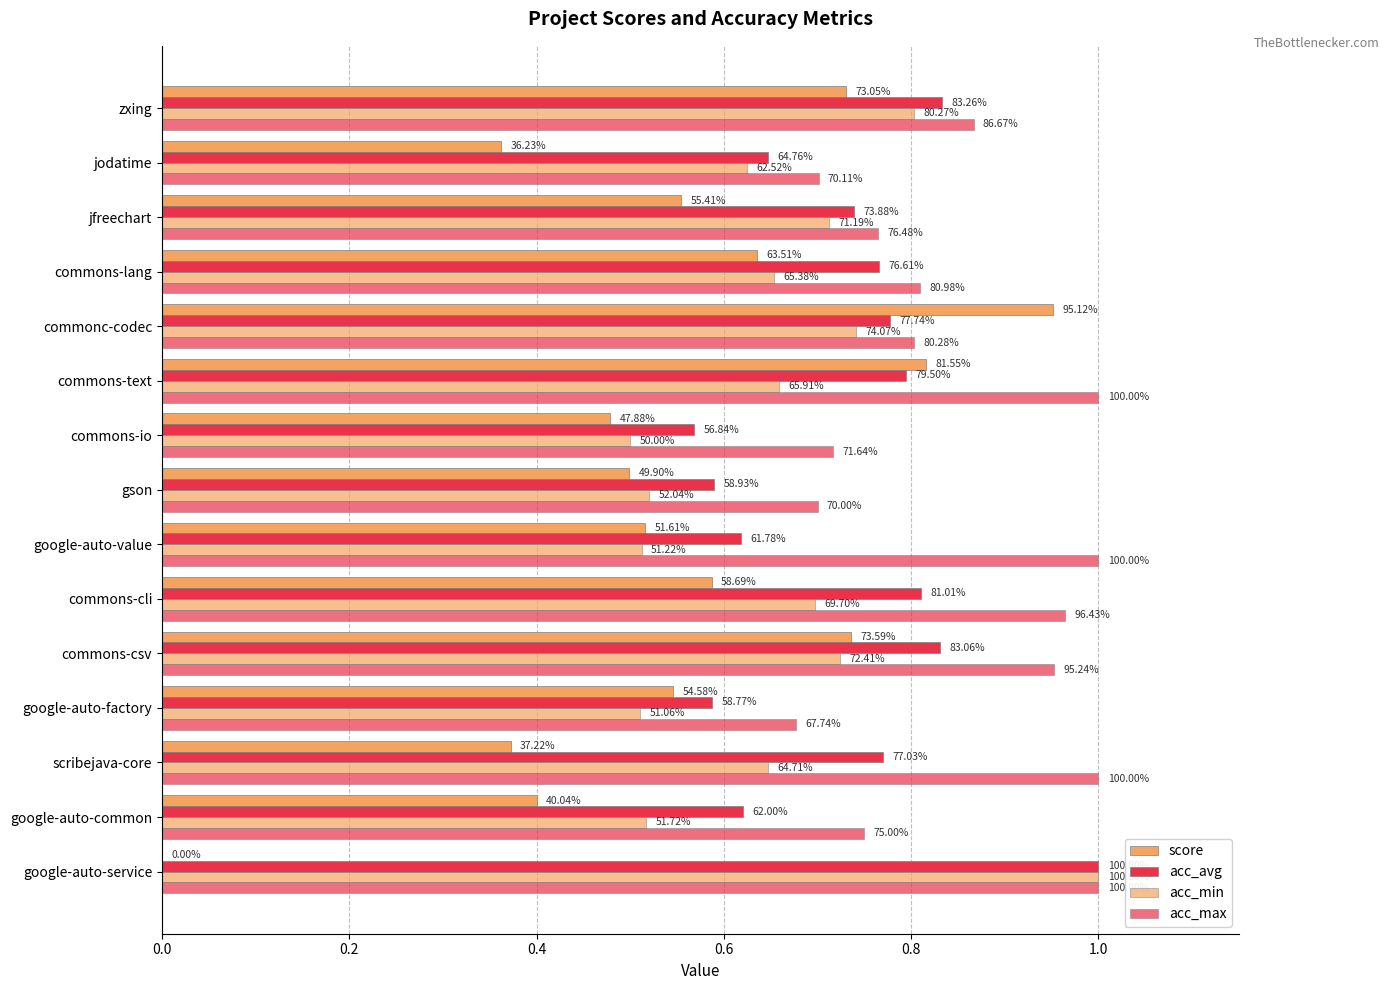

What is the average value of the acc_max series?

0.8